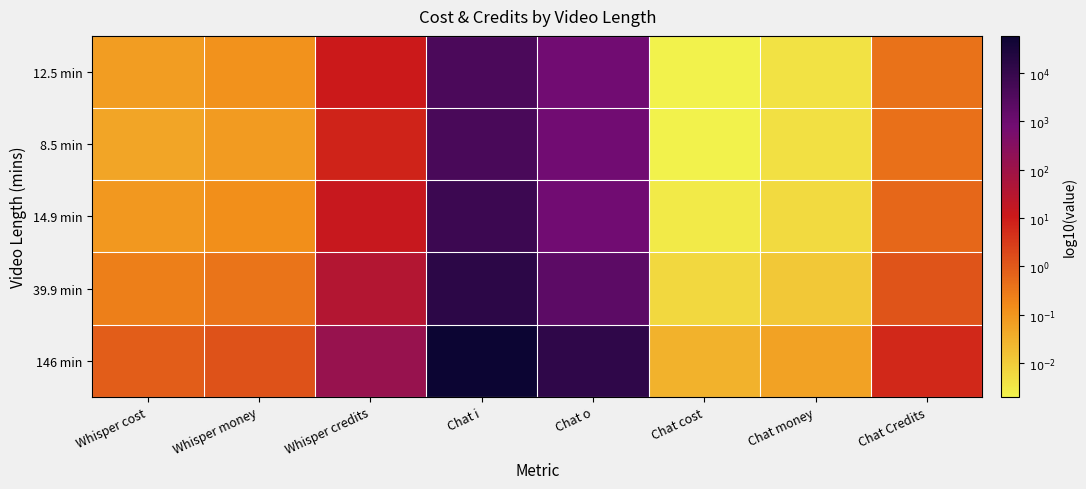

Reading left to right, list all the values displayed in this chart.

12.5 min: Whisper cost=-1.1	Whisper money=-0.9	Whisper credits=1.1	Chat i=3.6	Chat o=2.9	Chat cost=-2.7	Chat money=-2.4	Chat Credits=-0.4
8.5 min: Whisper cost=-1.3	Whisper money=-1.1	Whisper credits=0.9	Chat i=3.7	Chat o=2.9	Chat cost=-2.7	Chat money=-2.4	Chat Credits=-0.4
14.9 min: Whisper cost=-1.0	Whisper money=-0.9	Whisper credits=1.1	Chat i=3.9	Chat o=2.9	Chat cost=-2.5	Chat money=-2.2	Chat Credits=-0.2
39.9 min: Whisper cost=-0.6	Whisper money=-0.4	Whisper credits=1.6	Chat i=4.2	Chat o=3.3	Chat cost=-2.2	Chat money=-1.9	Chat Credits=0.1
146 min: Whisper cost=-0.1	Whisper money=0.1	Whisper credits=2.1	Chat i=4.8	Chat o=4.1	Chat cost=-1.5	Chat money=-1.2	Chat Credits=0.8